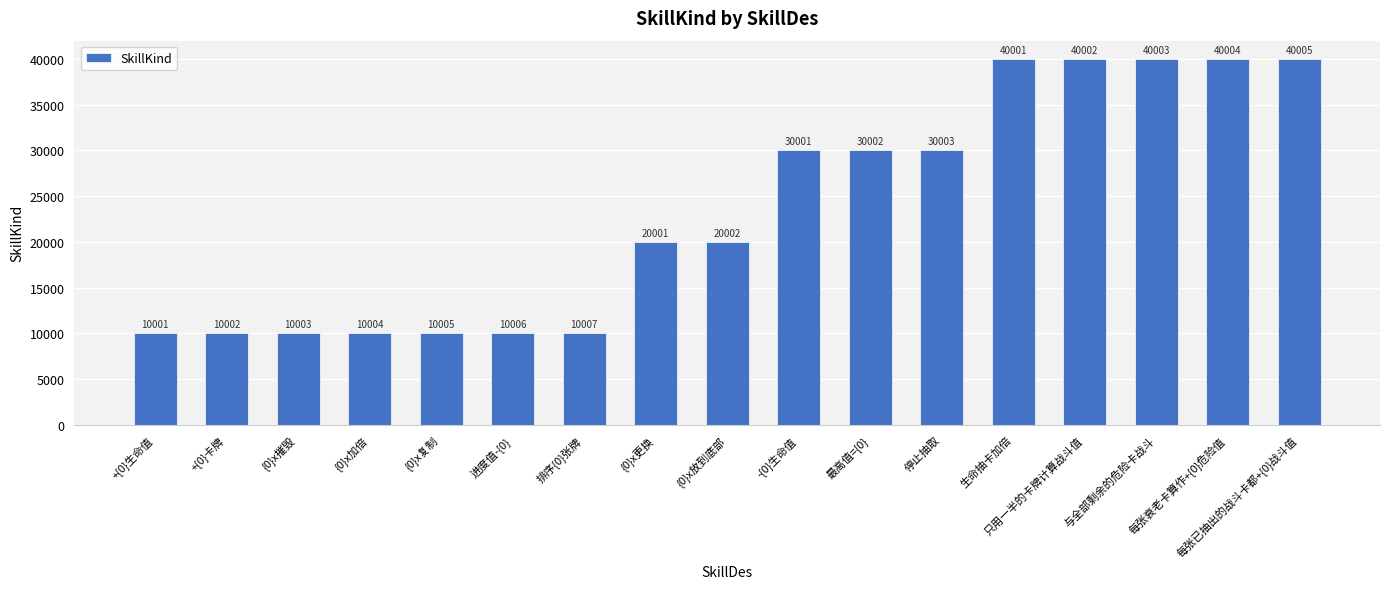

At which category does the chart reach its peak across all series?

每张已抽出的战斗卡都+{0}战斗值